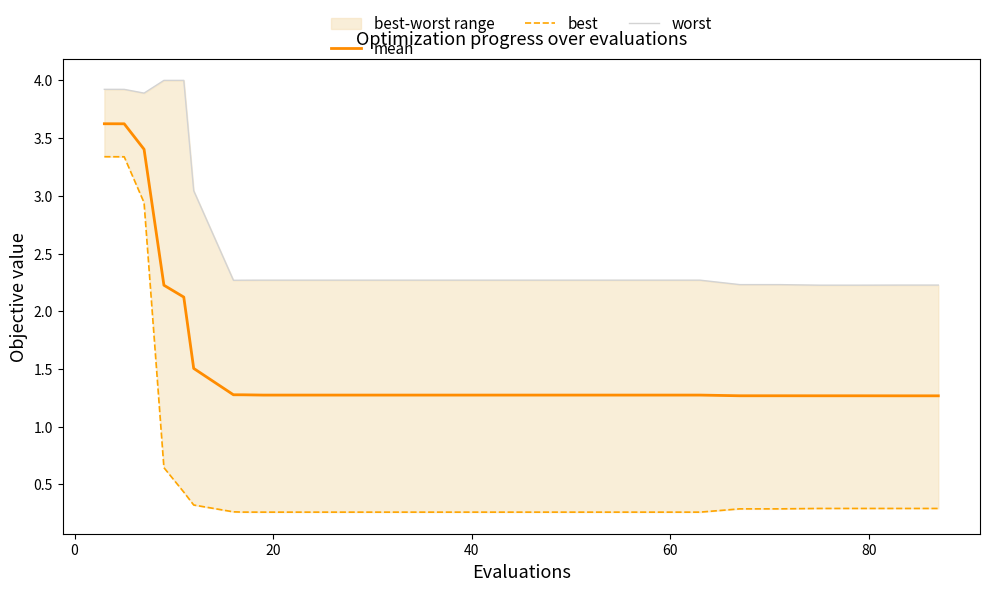

Does the chart have visible grid lines?

No